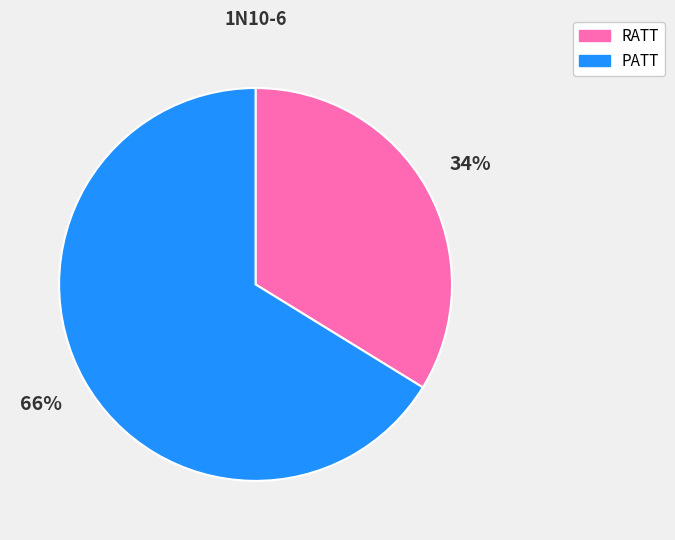

Which category has the biggest portion of the pie?

PATT